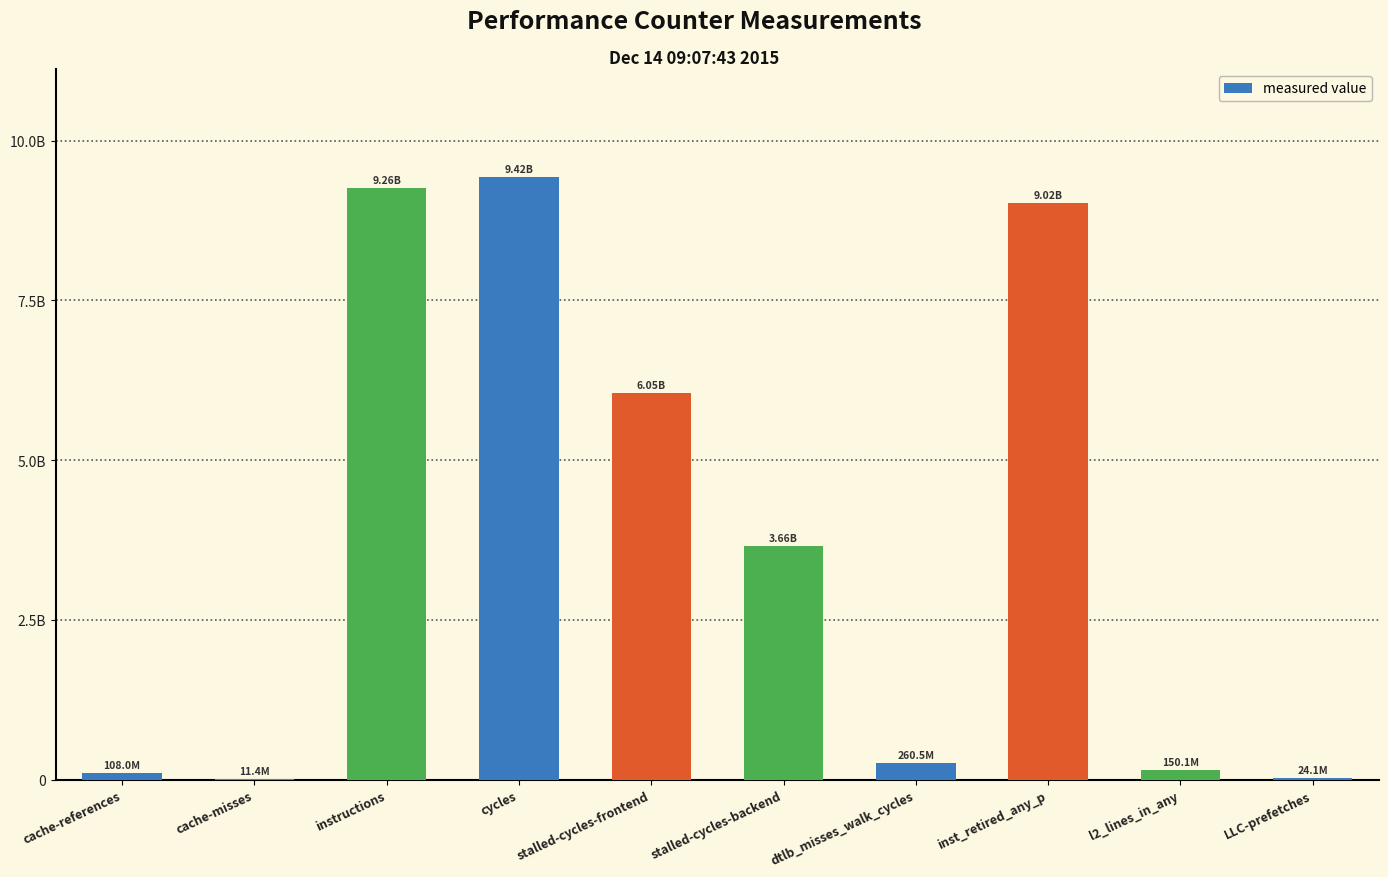

What is the label of the 8th bar from the left?

inst_retired_any_p